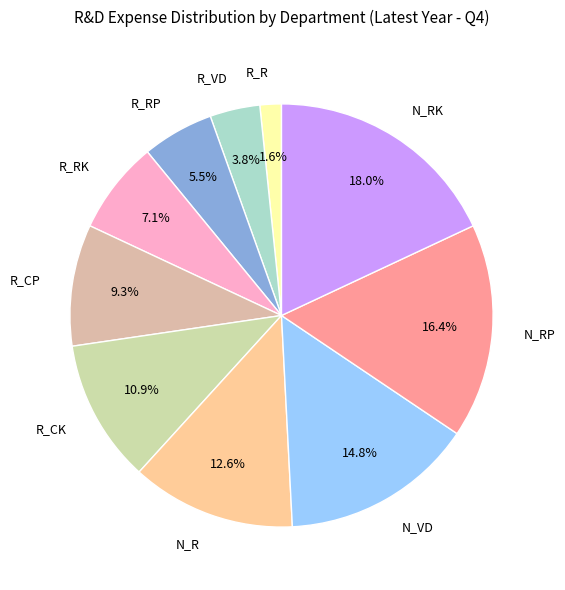

How many segments does this pie chart have?

10